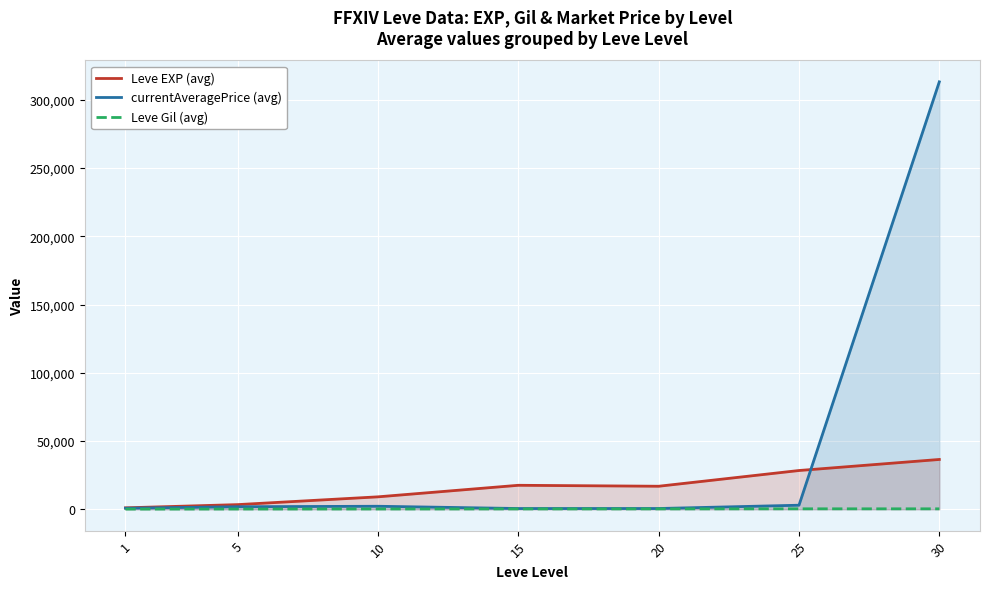

At how many categories does at least one series exceed 292909?

1